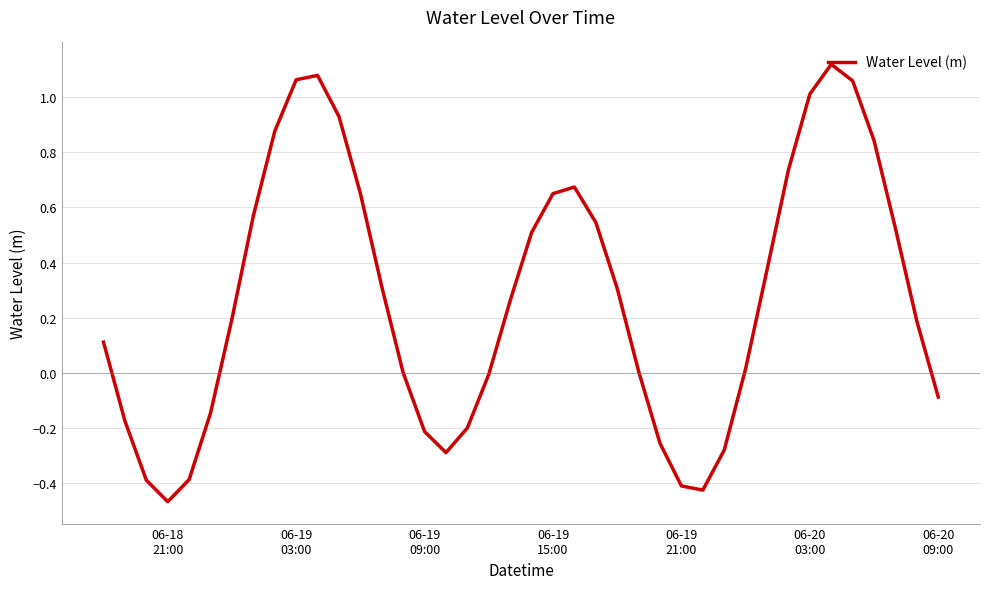

What is the difference between the maximum and minimum values?

1.6